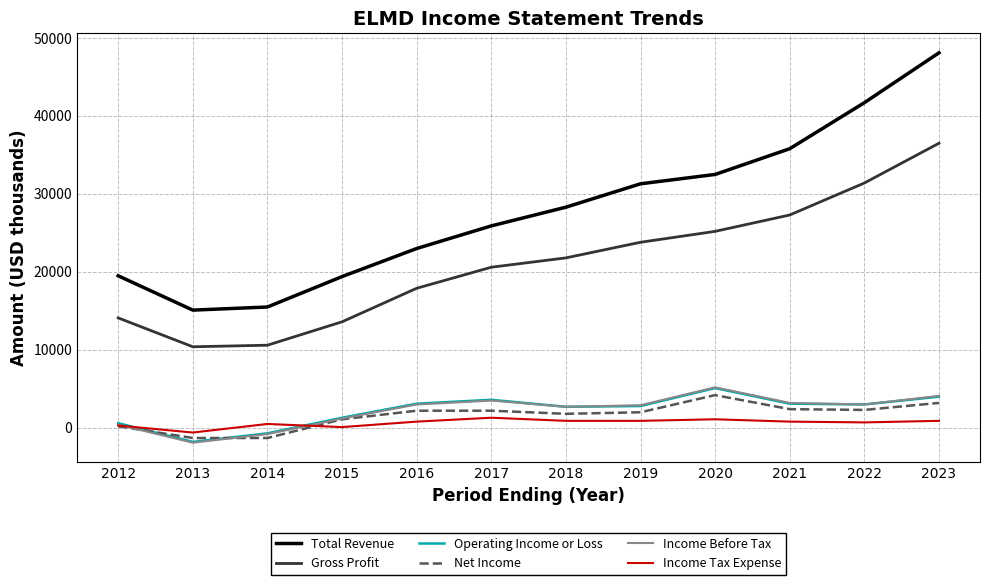

True or false: Total Revenue and Income Tax Expense cross at least once.

False